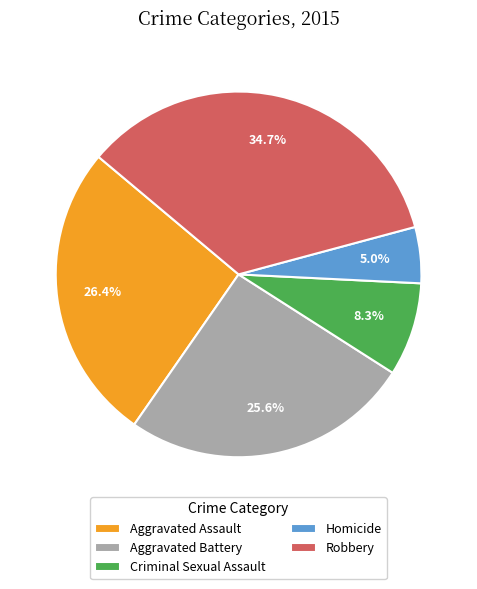

To the nearest percent, what percentage of the pie is Homicide?

5%